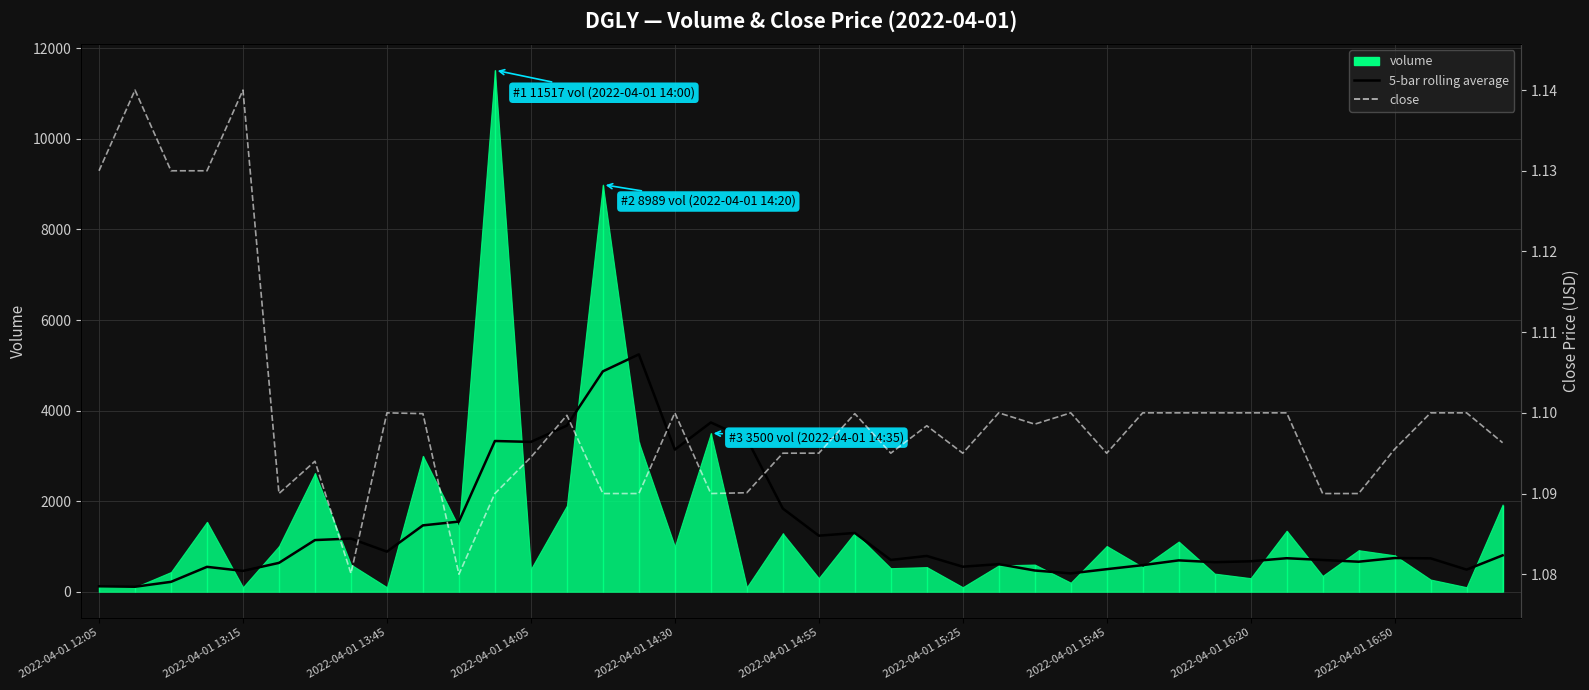

The 5-bar rolling average series shows 2513.6 at 14. True or false?

False